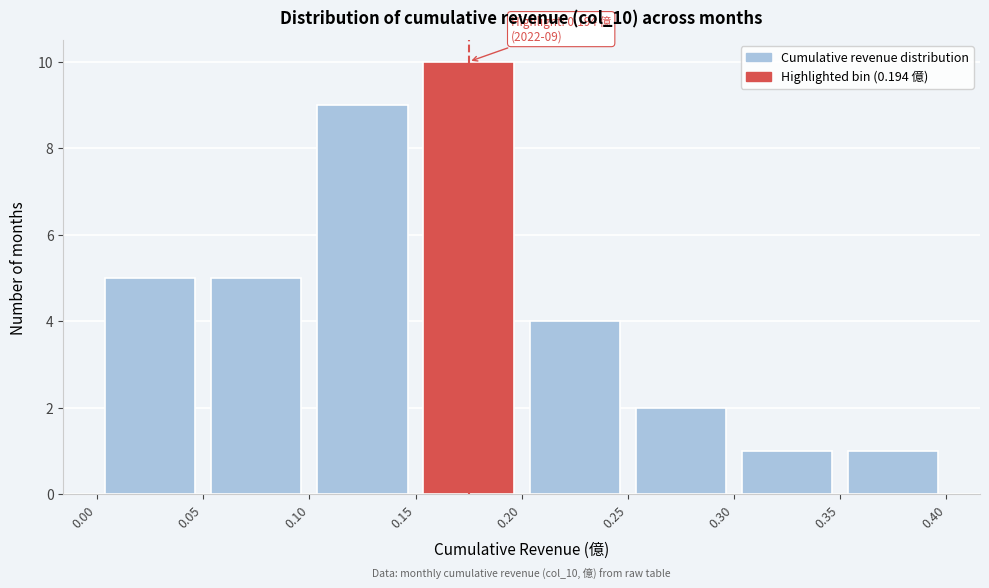

Over which range of the x-axis is the bar tallest?

0.15 to 0.20